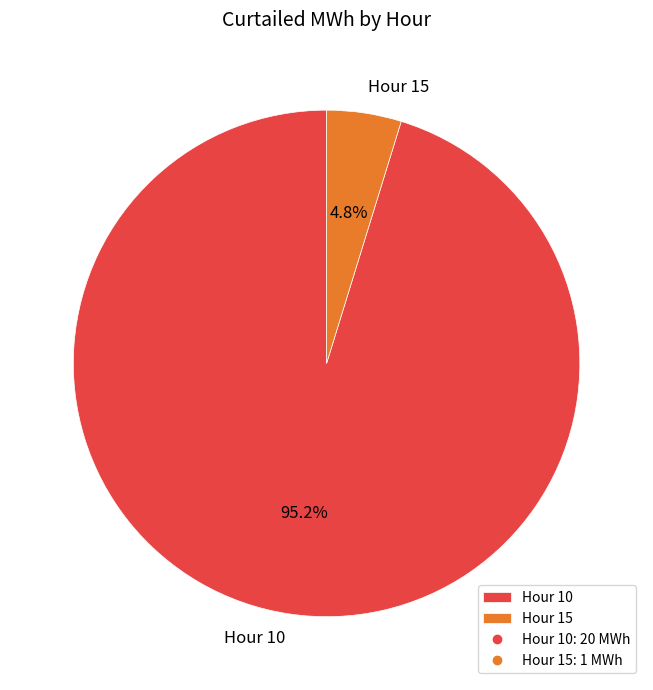

What is the smallest slice in the pie chart?

Hour 15